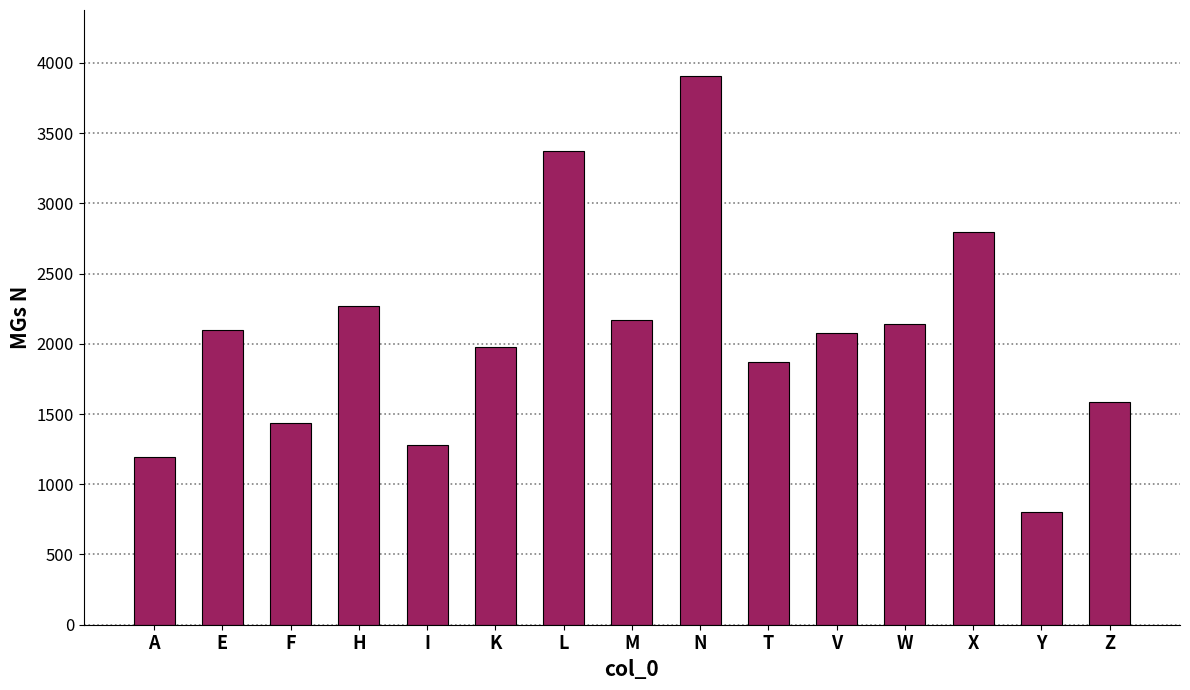

The chart shows a value of 946 at X. True or false?

False